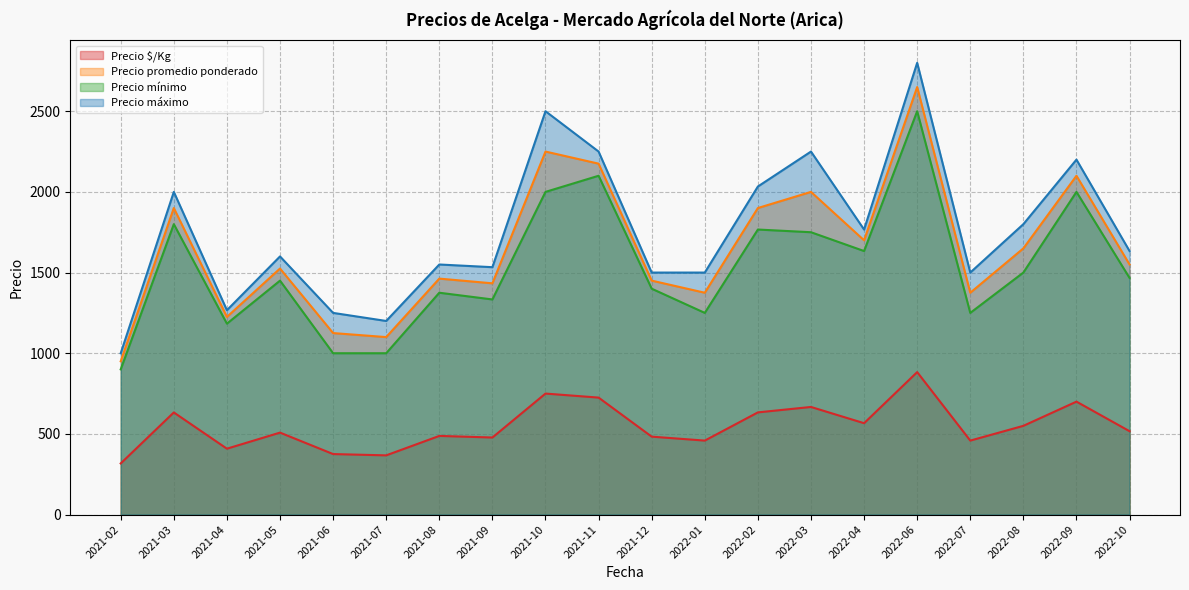

At which category is the sum across all series the highest?

2022-06